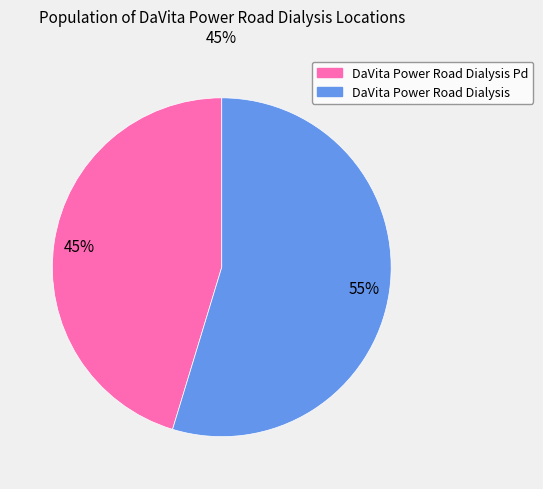

Is there any slice that represents more than half of the pie?

Yes